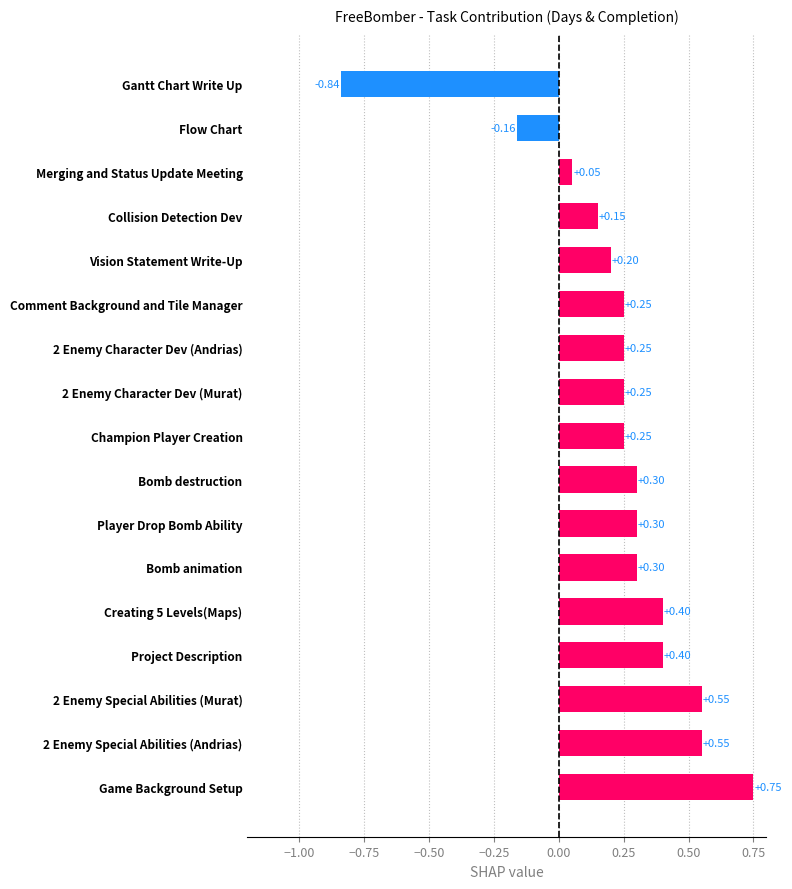

How many values are below zero?

2